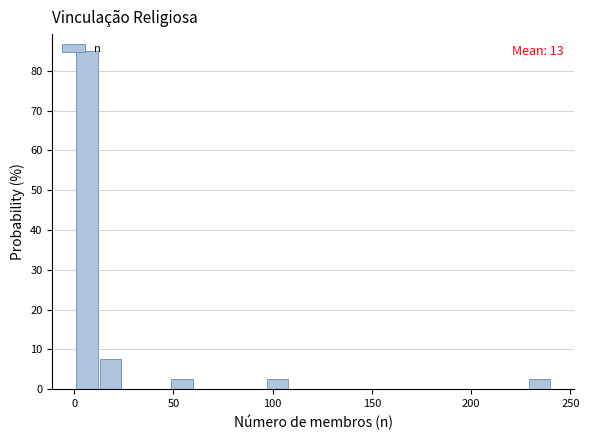

Read against the x-axis, roughly where is the centre of the tallest bar?

5